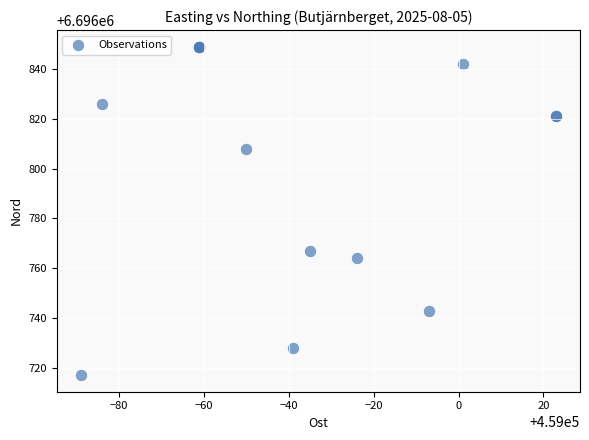

What Y value in the scatter plot is closest to 6696783?

6696767